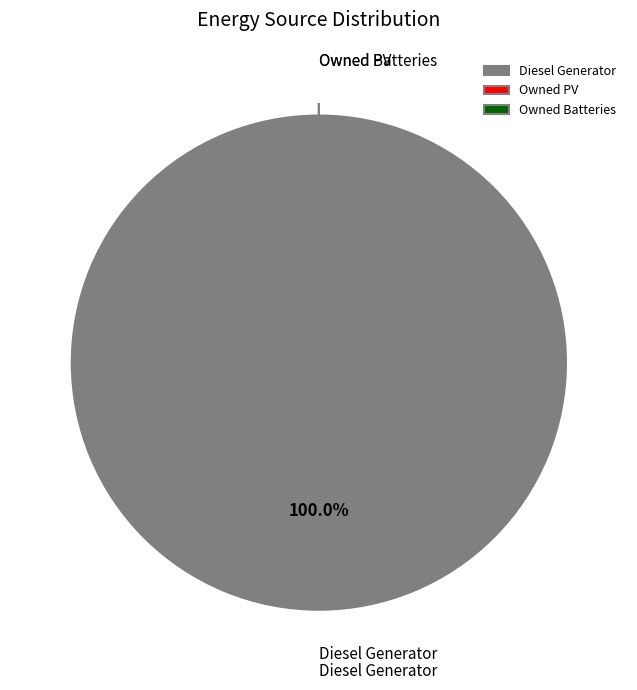

Rank the categories by value from lowest to highest.

Owned PV, Owned Batteries, Diesel Generator